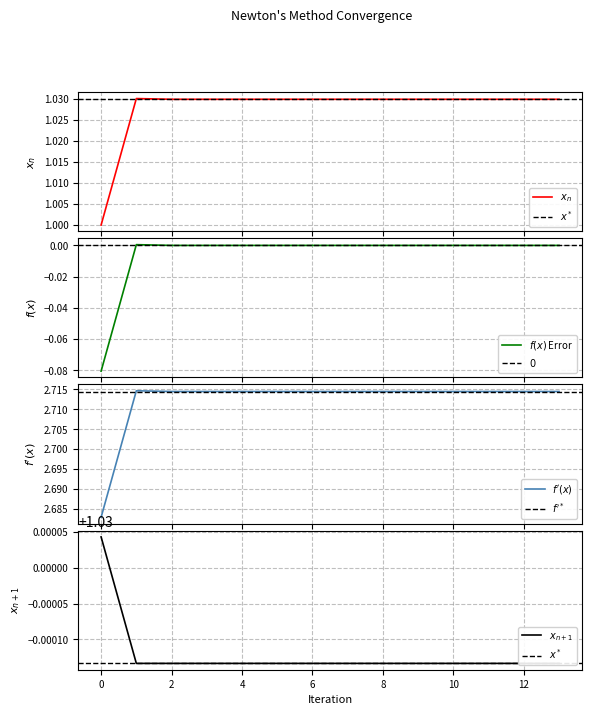

How many lines are shown in the chart?

4